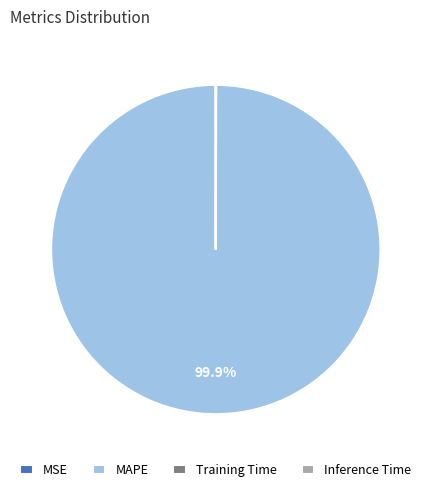

Does MAPE account for over 50% of the chart?

Yes